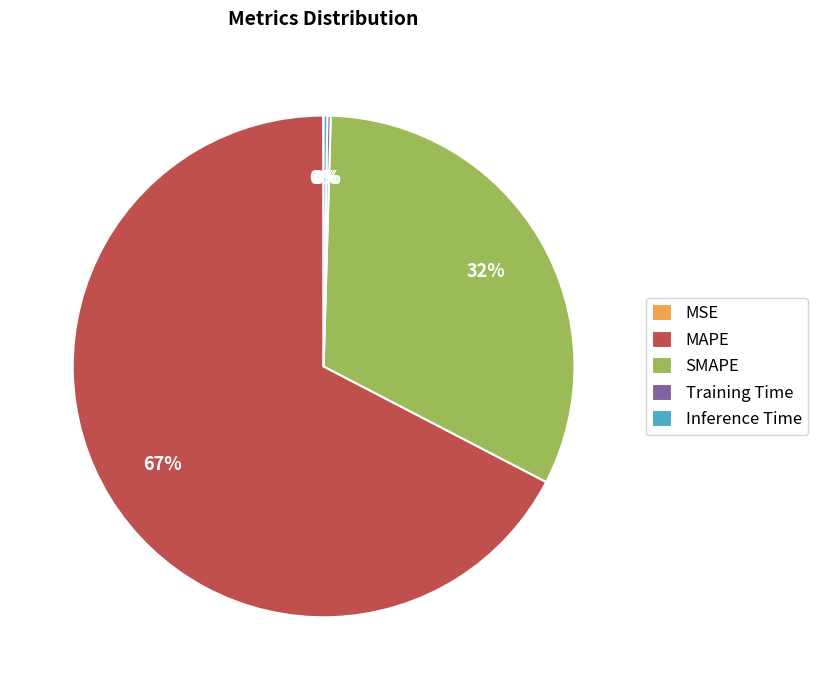

Which slice represents more than half of the pie?

MAPE